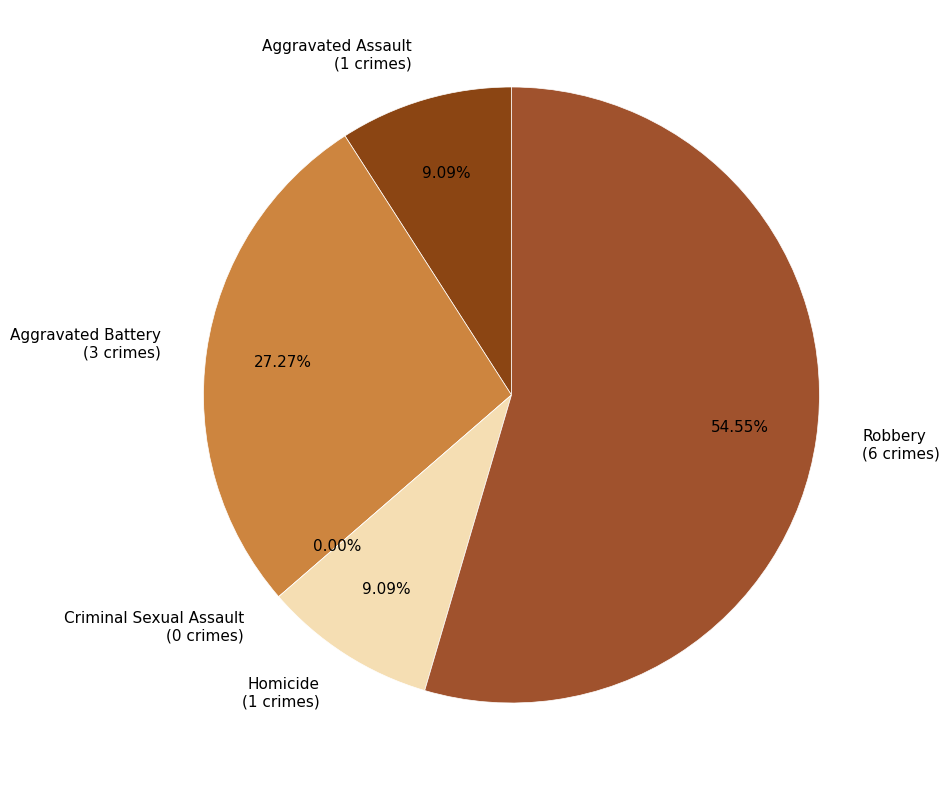

What is the smallest slice in the pie chart?

Criminal Sexual Assault